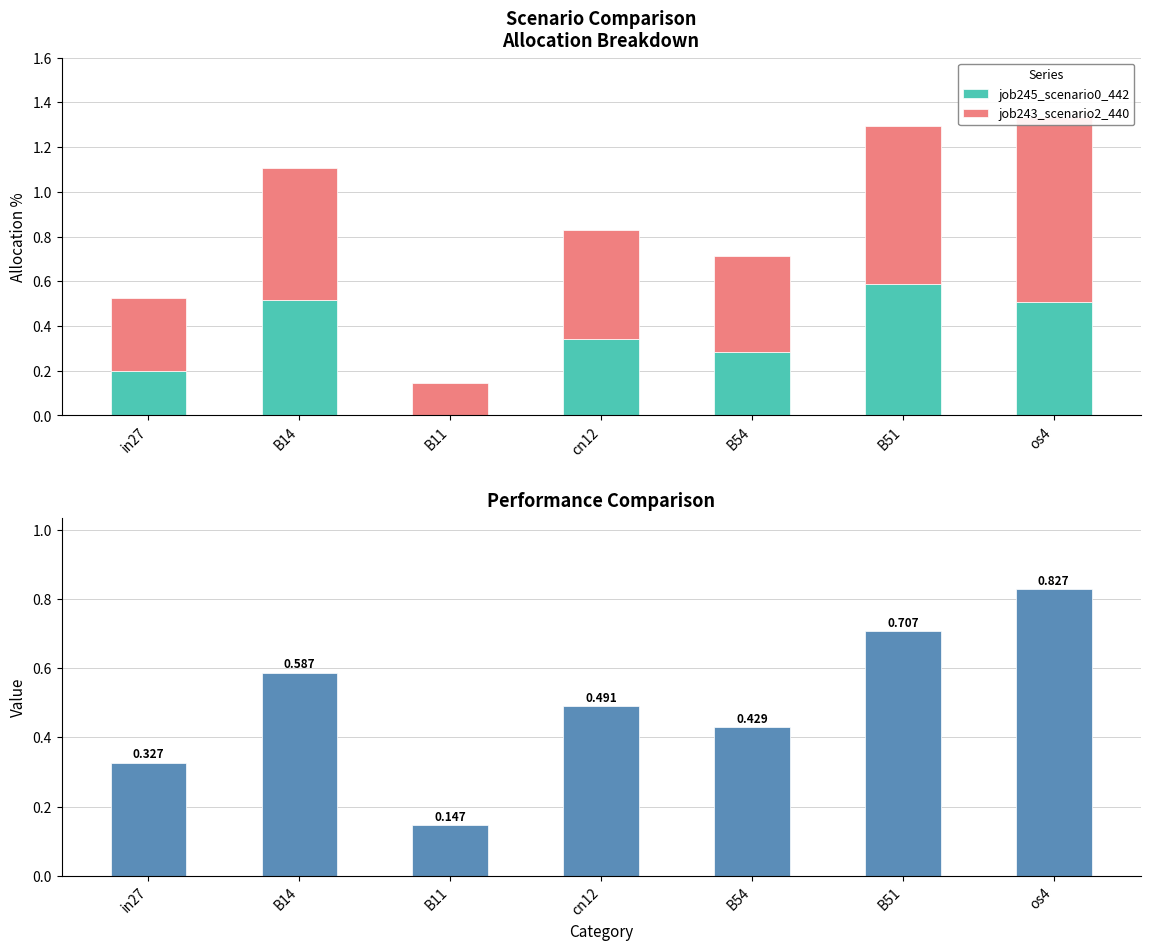

How many data points does each series have?

7